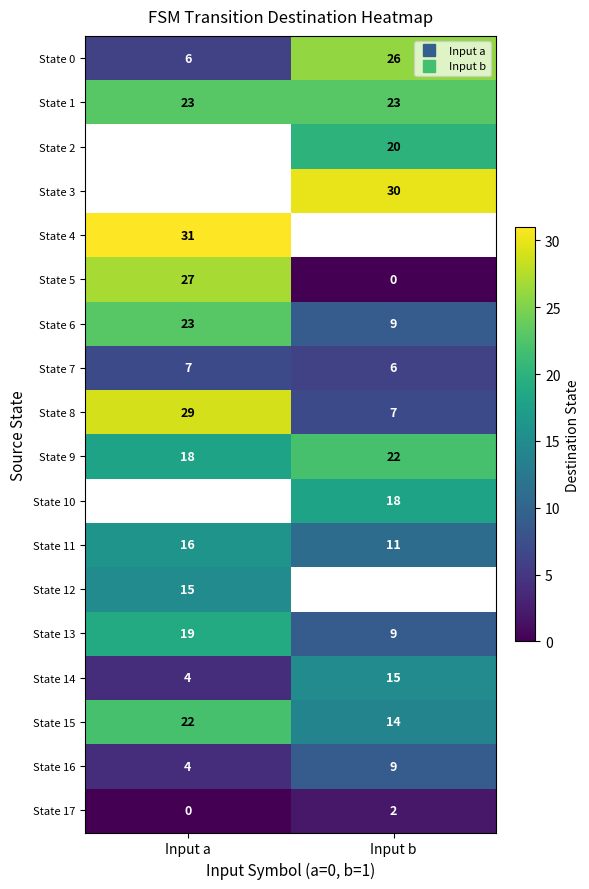

What value does the State 1 series have at Input a?

23.0